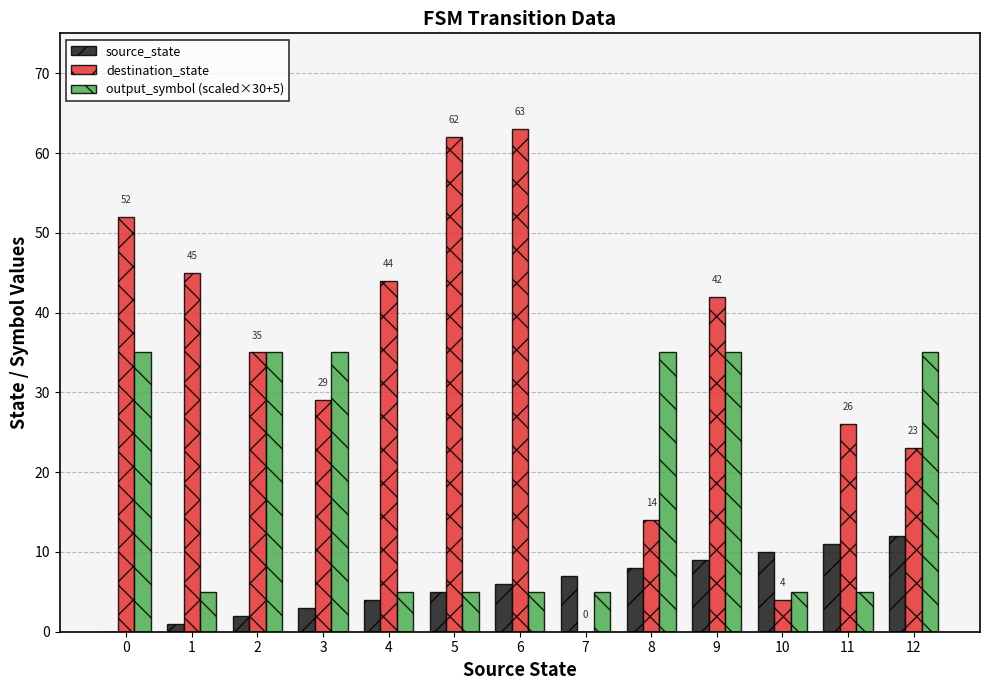

What value does the source_state series have at 4?

4